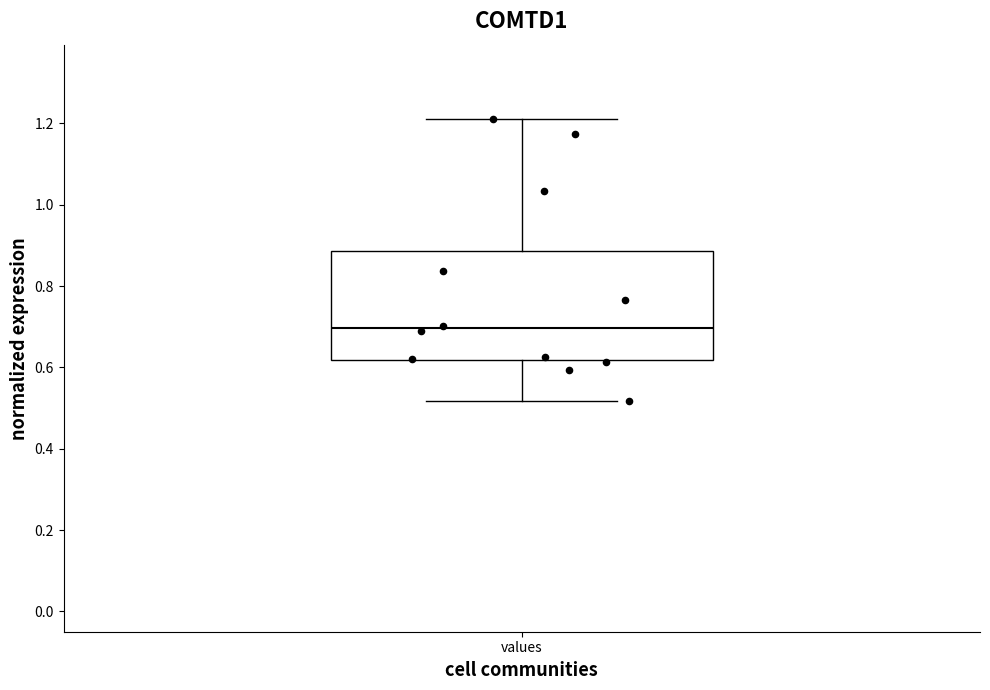

Read this box plot against the y-axis: the position of the median line, the range covered by the box, and the ends of both whiskers. The values are not printed on the chart, so give them approximately, as read against the axis.

median 0.70, box 0.62 to 0.88, whiskers 0.52 to 1.22